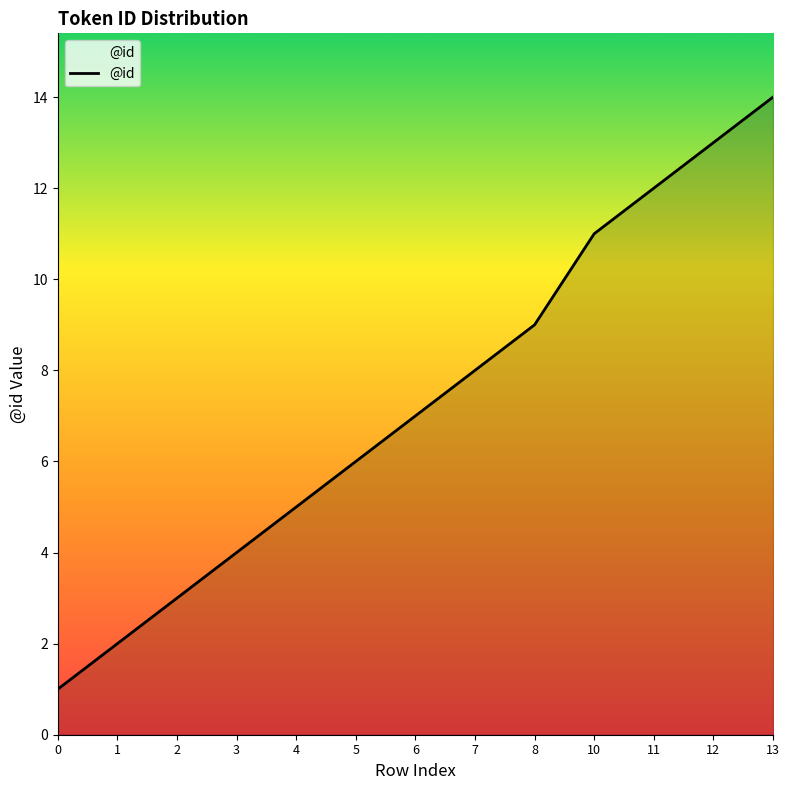

Is it true that the value at 8 is 15?

False